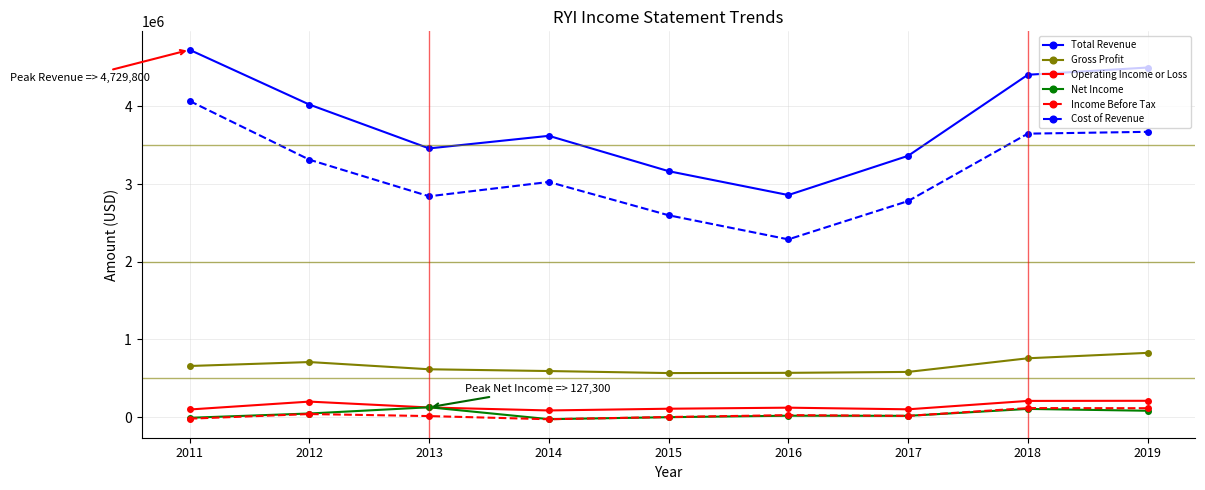

What is the sum of all Gross Profit values?

5885600